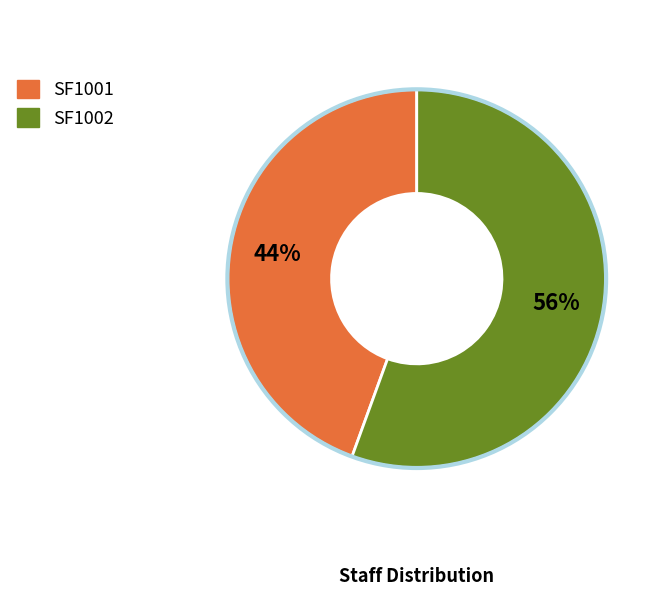

To the nearest percent, what is the combined percentage of SF1001 and SF1002?

100%